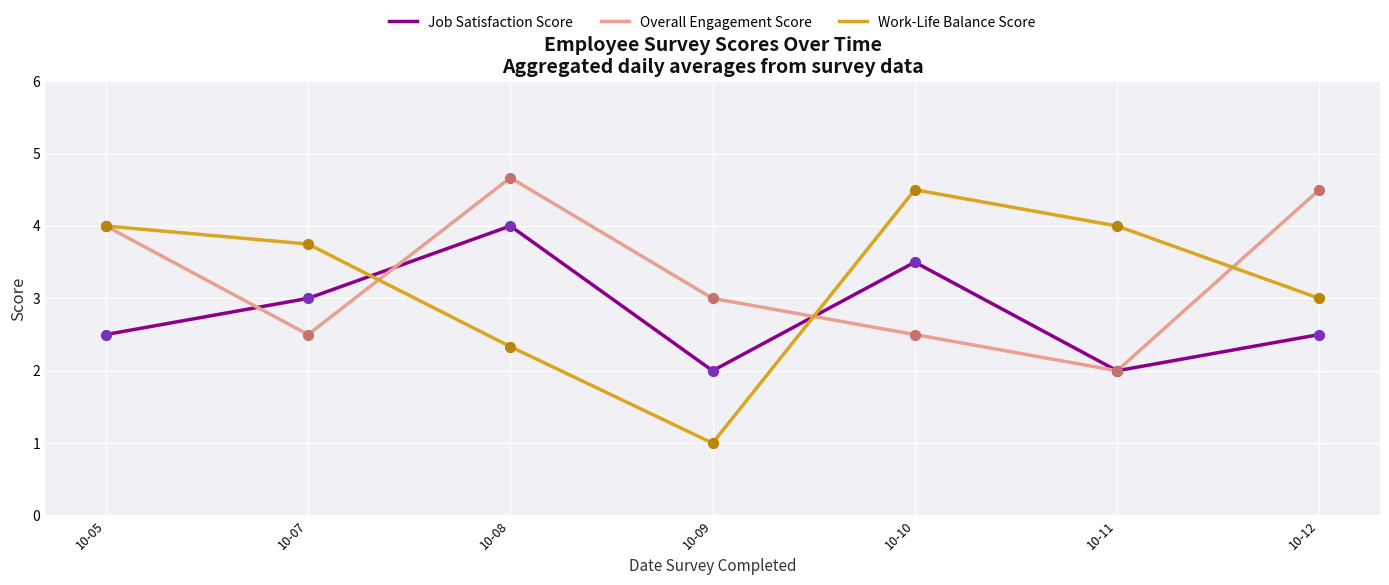

Which series has the widest spread of values?

Work-Life Balance Score